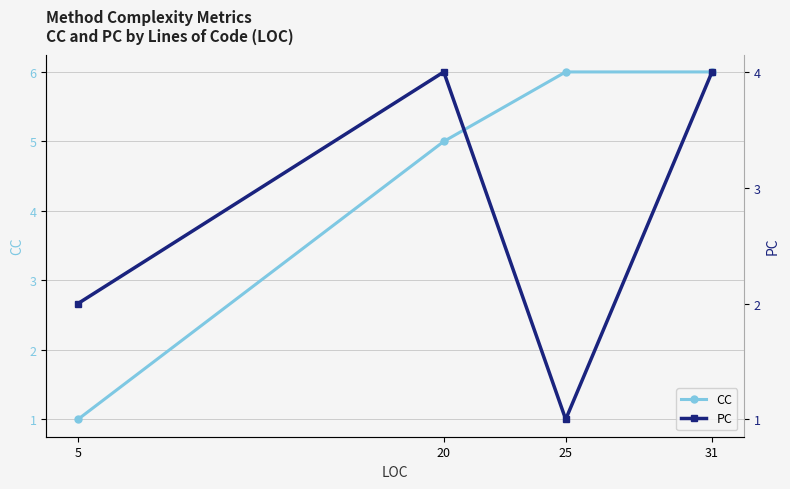

Count the CC values in the range 5 to 6.

3